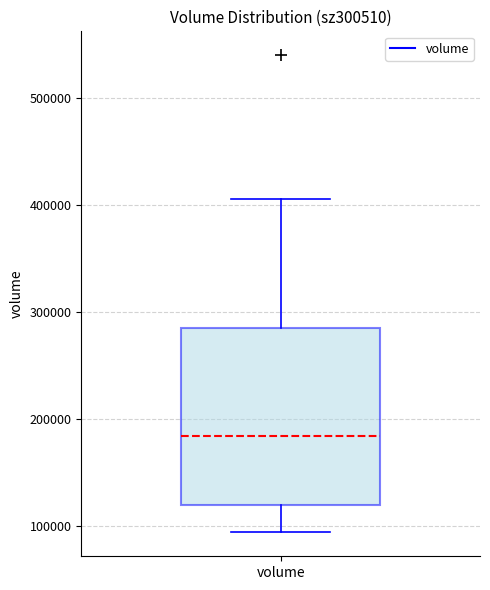

Where does the median line of the box for volume sit on the y-axis? The values are not printed on the chart, so give them approximately, as read against the axis.

180000